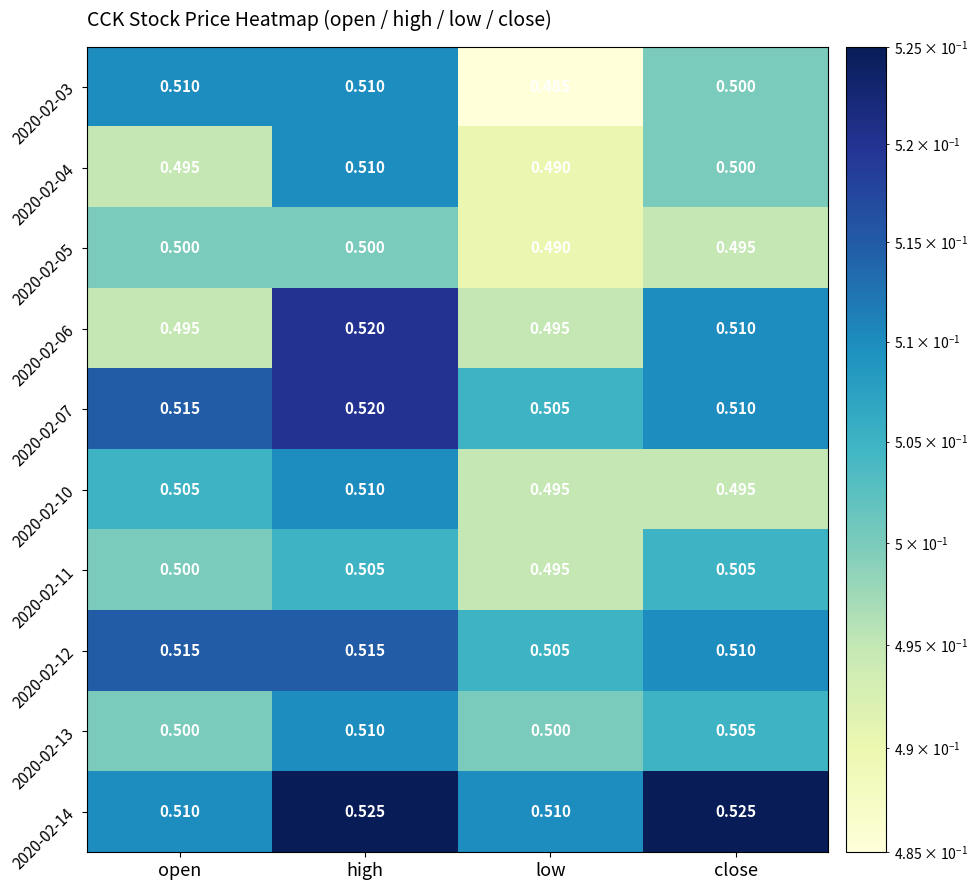

Where is 2020-02-03 nearest to the value 0?

low